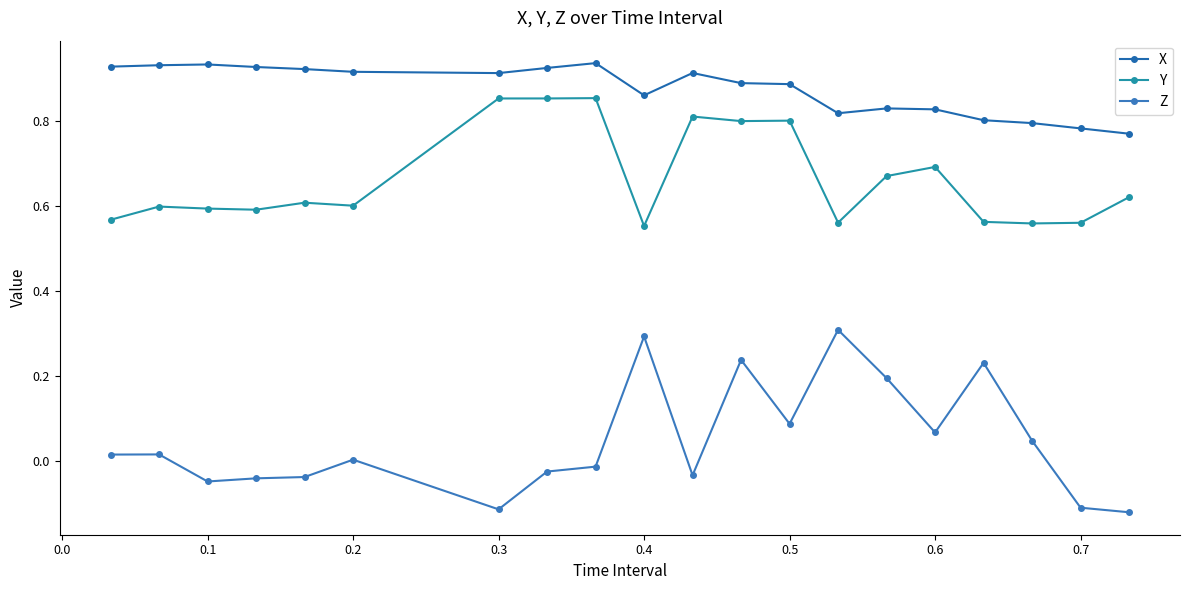

How many lines are shown in the chart?

3